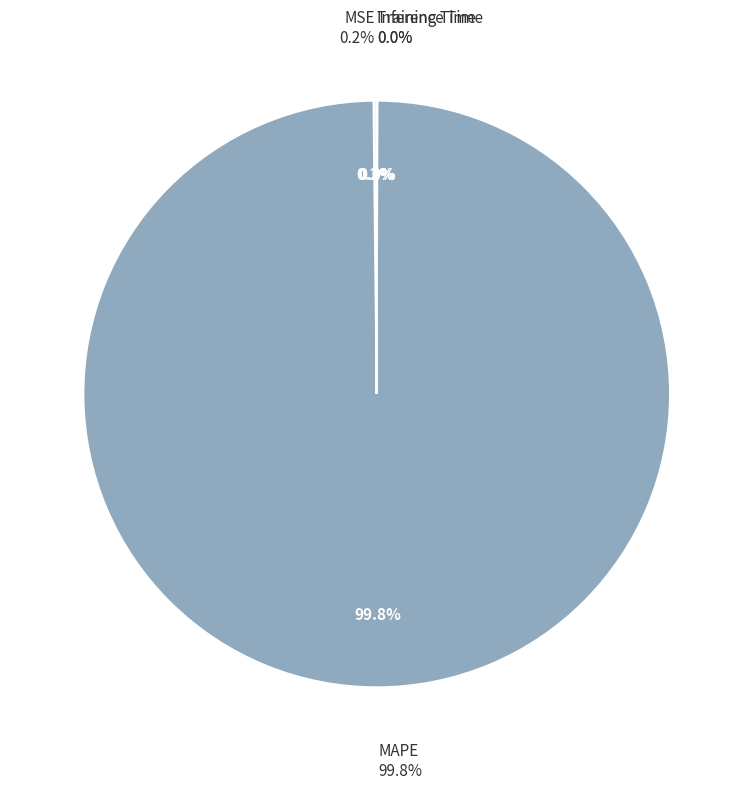

How many slices are in this pie chart?

4